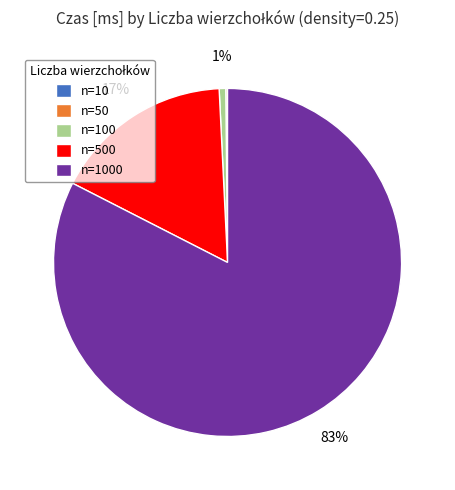

To the nearest percent, what is the average slice percentage?

20%